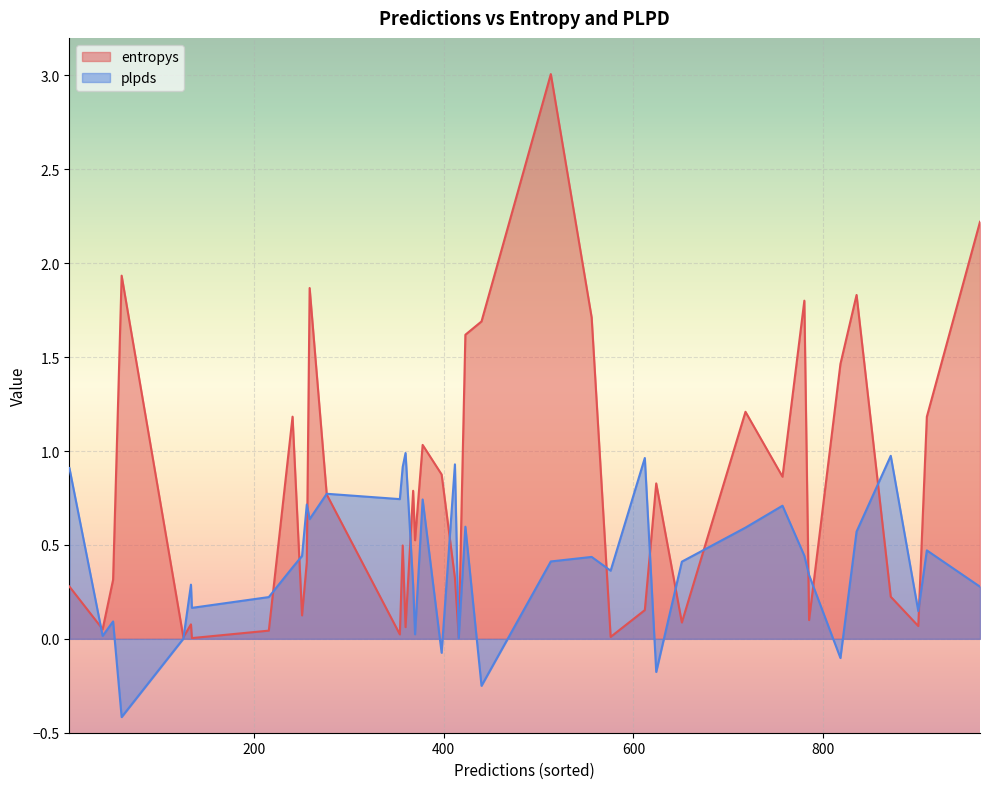

Count the number of data series in this chart.

2